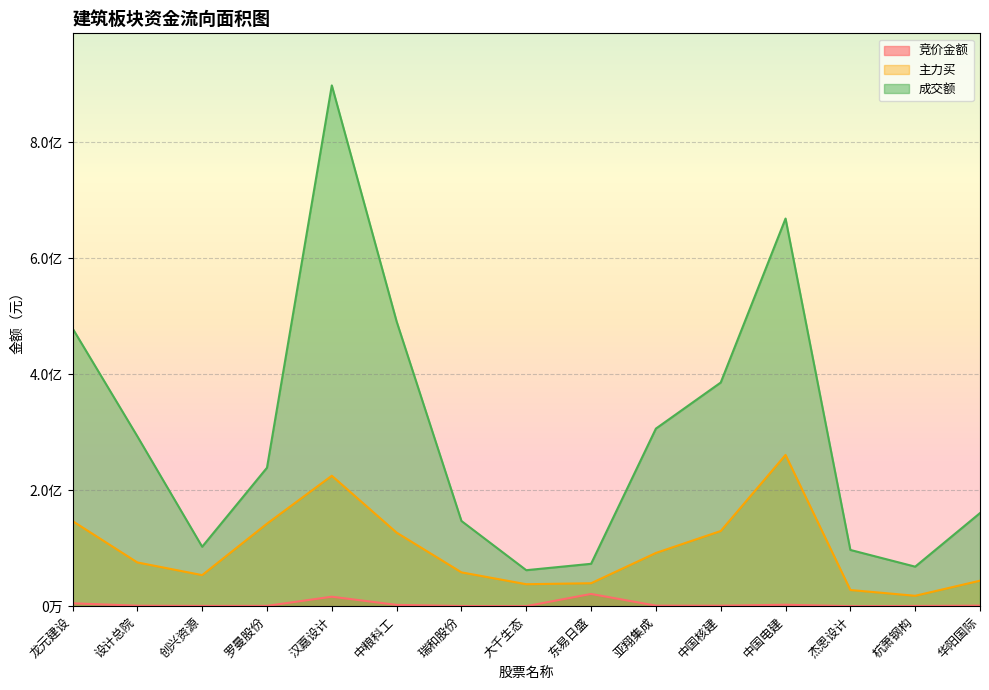

Which series changed the most between 设计总院 and 中国电建?

成交额